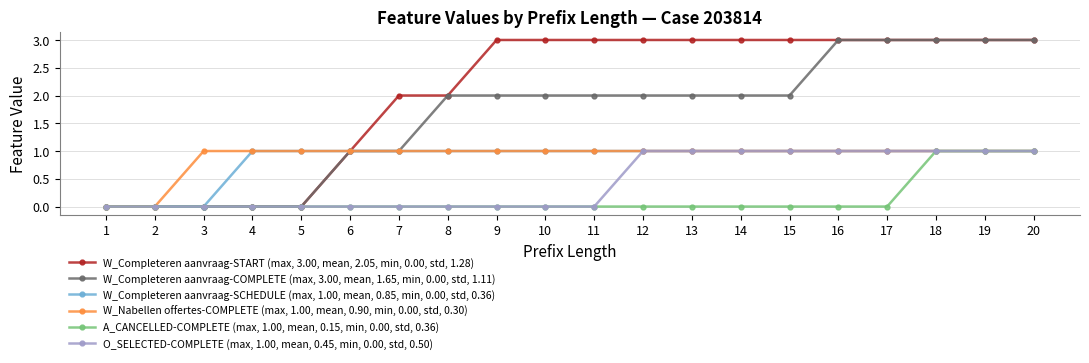

Which series has the largest total across all categories?

W_Completeren aanvraag-START (max, 3.00, mean, 2.05, min, 0.00, std, 1.28)